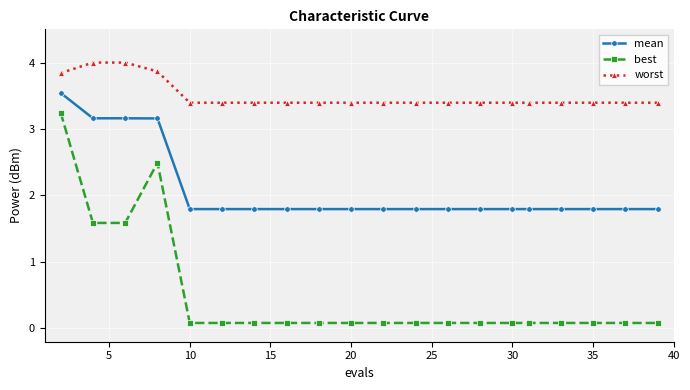

At how many categories does at least one series exceed 3?

20